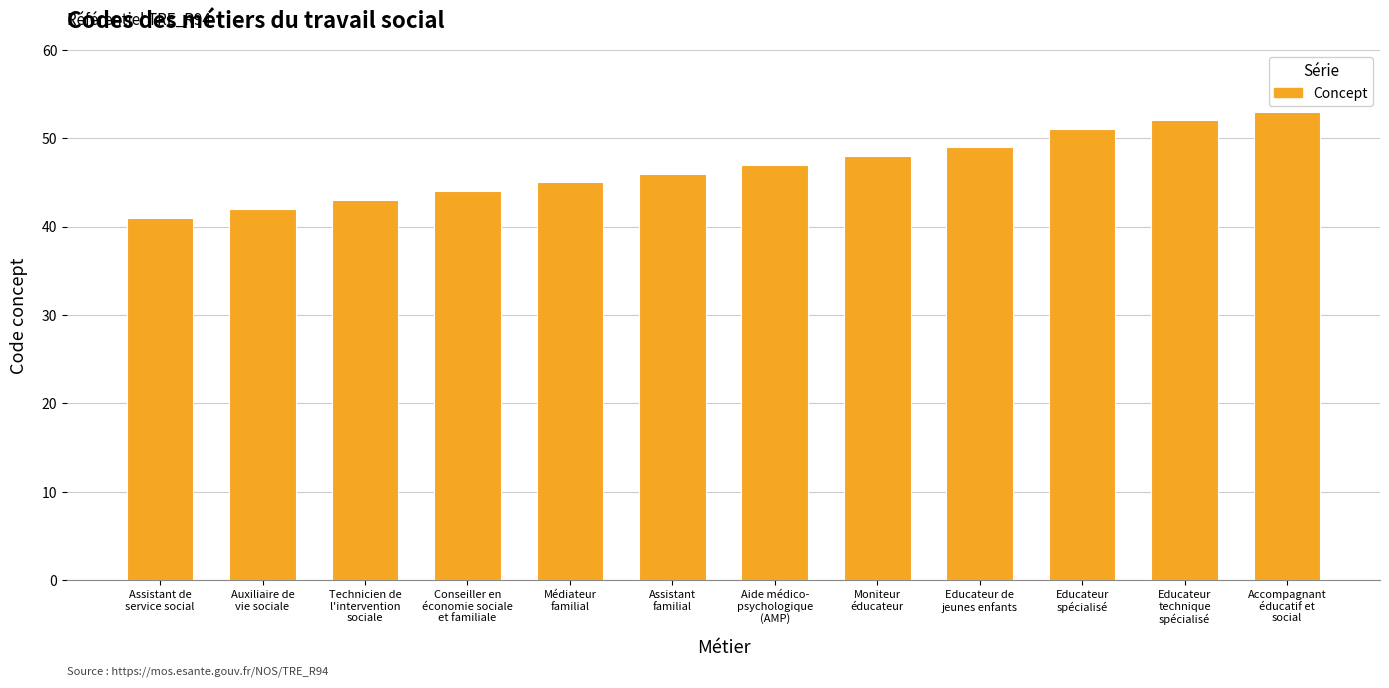

What is the value of the 7th bar from the left?

47